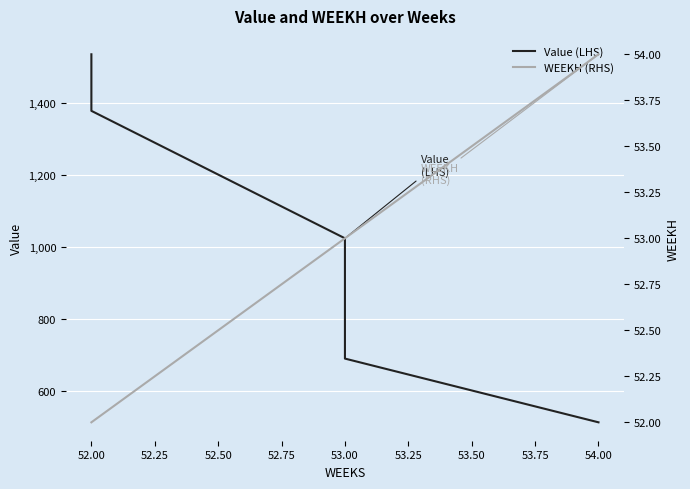

What is the sum of all Value (LHS) values?

5137.1